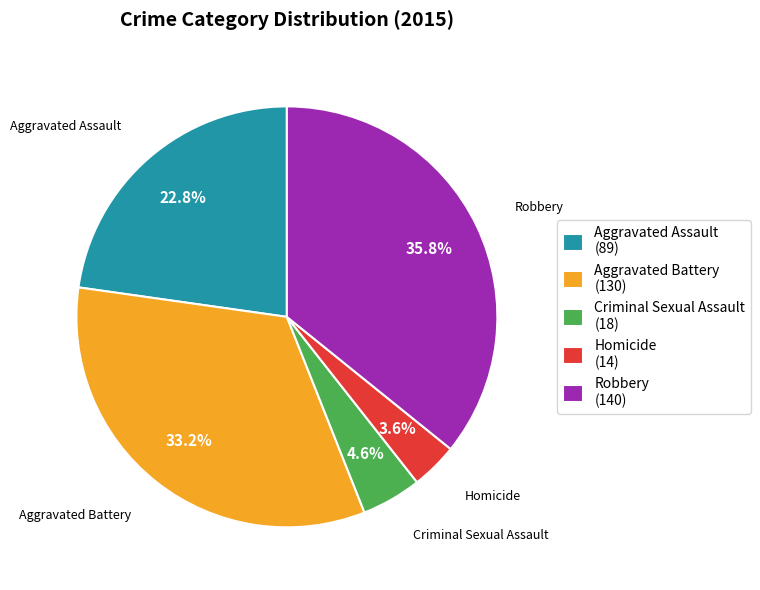

To the nearest percent, what is the difference between the Homicide and Robbery slice percentages?

32%